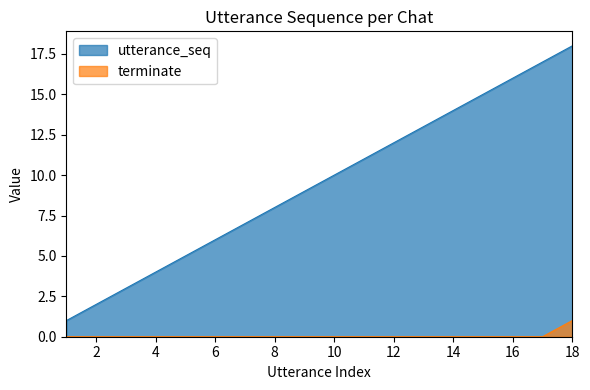

True or false: utterance_seq and terminate intersect in this chart.

False